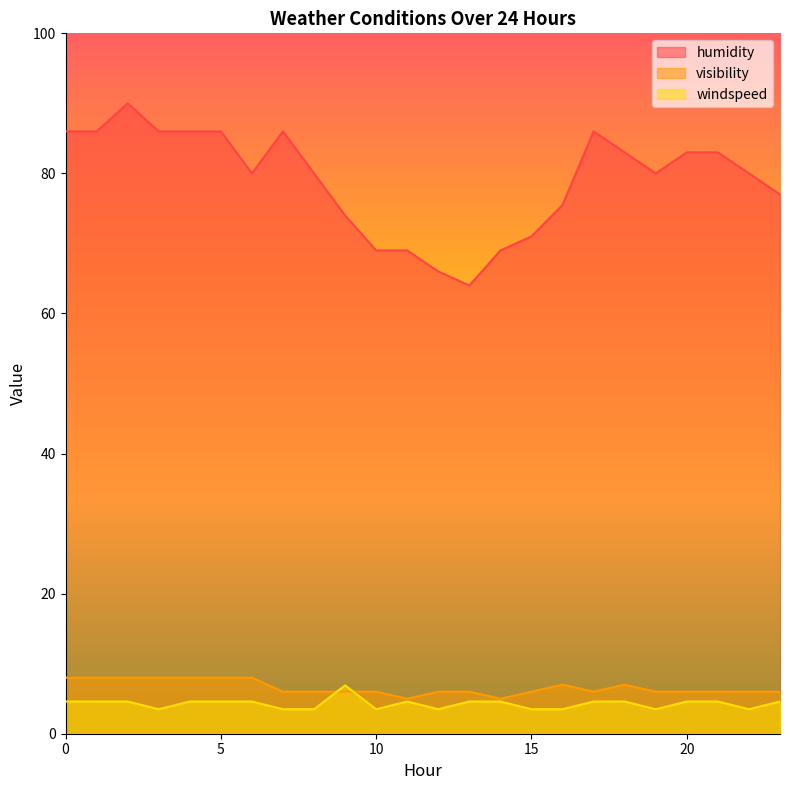

List the labels in order of humidity value, largest first.

2, 0, 1, 3, 4, 5, 7, 17, 18, 20, 21, 6, 8, 19, 22, 23, 16, 9, 15, 10, 11, 14, 12, 13